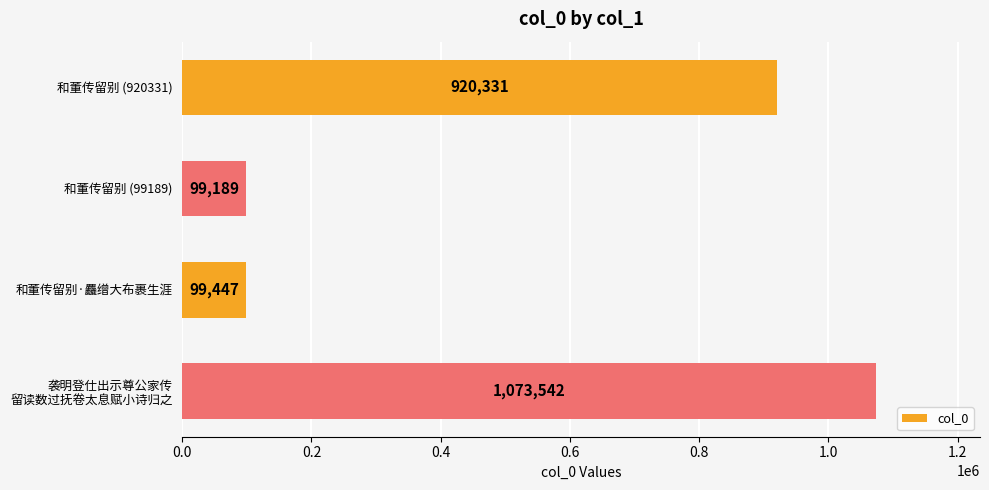

What is the difference between the maximum and second lowest values?

974095